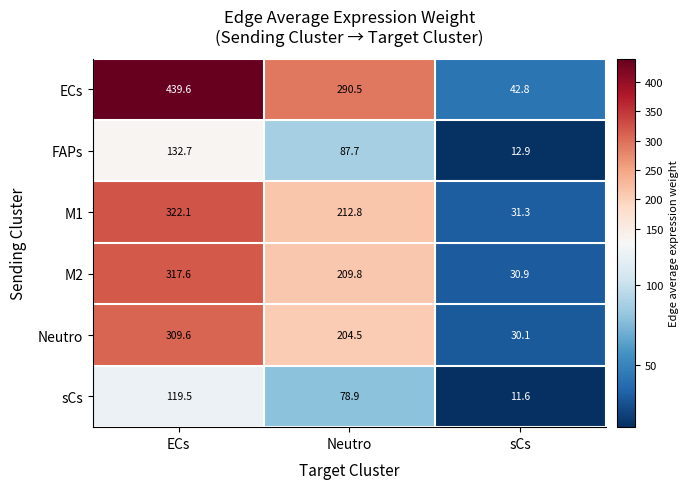

What is the spread (max minus min) of values at ECs?

320.1